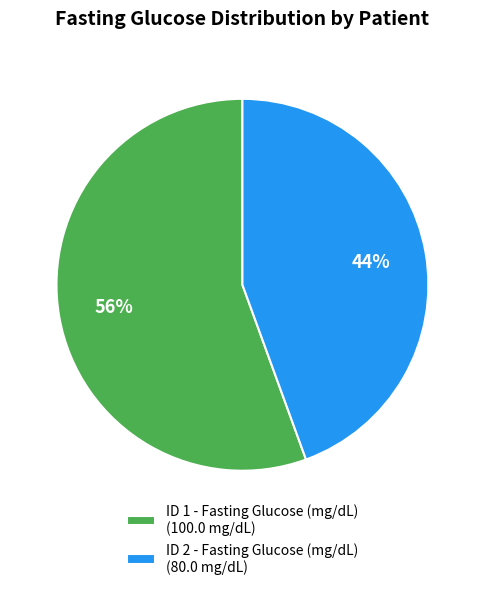

What is the ratio of the value at ID 2 - Fasting Glucose (mg/dL) (80.0 mg/dL) to the value at ID 1 - Fasting Glucose (mg/dL) (100.0 mg/dL)?

0.8